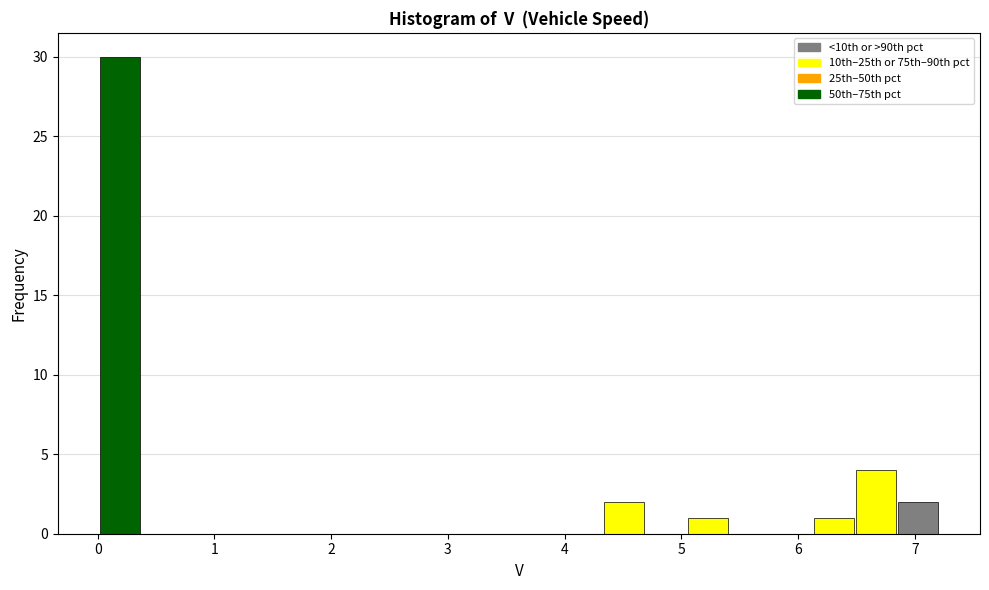

Around what value on the x-axis is the tallest bar? Give the approximate position of its centre, as read against the axis.

0.2